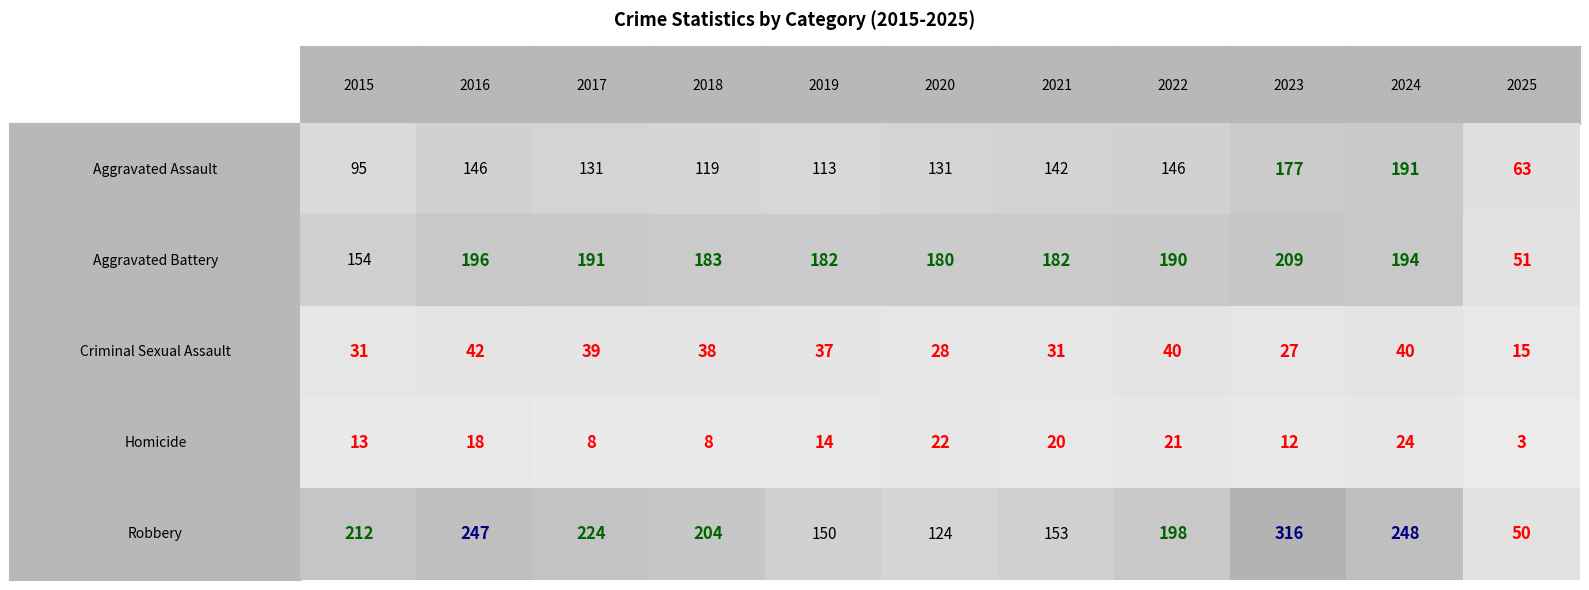

Reading left to right, list all the values displayed in this chart.

Aggravated Assault: 95	146	131	119	113	131	142	146	177	191	63
Aggravated Battery: 154	196	191	183	182	180	182	190	209	194	51
Criminal Sexual Assault: 31	42	39	38	37	28	31	40	27	40	15
Homicide: 13	18	8	8	14	22	20	21	12	24	3
Robbery: 212	247	224	204	150	124	153	198	316	248	50